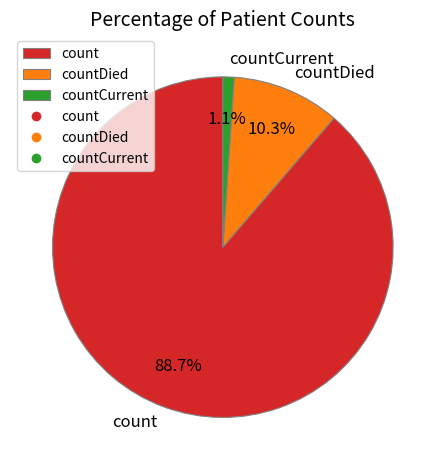

What is the smallest slice in the pie chart?

countCurrent